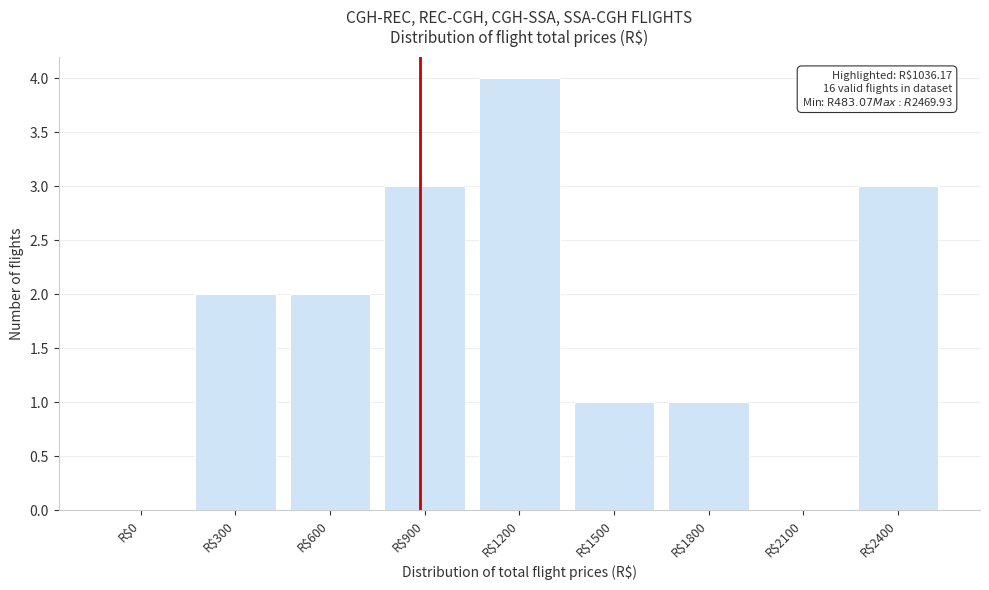

The chart shows a value of 1 at R$1500. True or false?

True